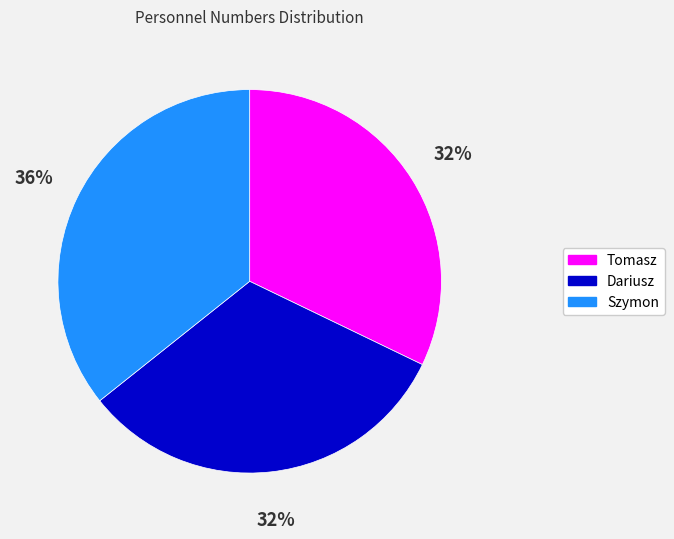

Do Tomasz and Dariusz together represent more than half of the pie?

Yes